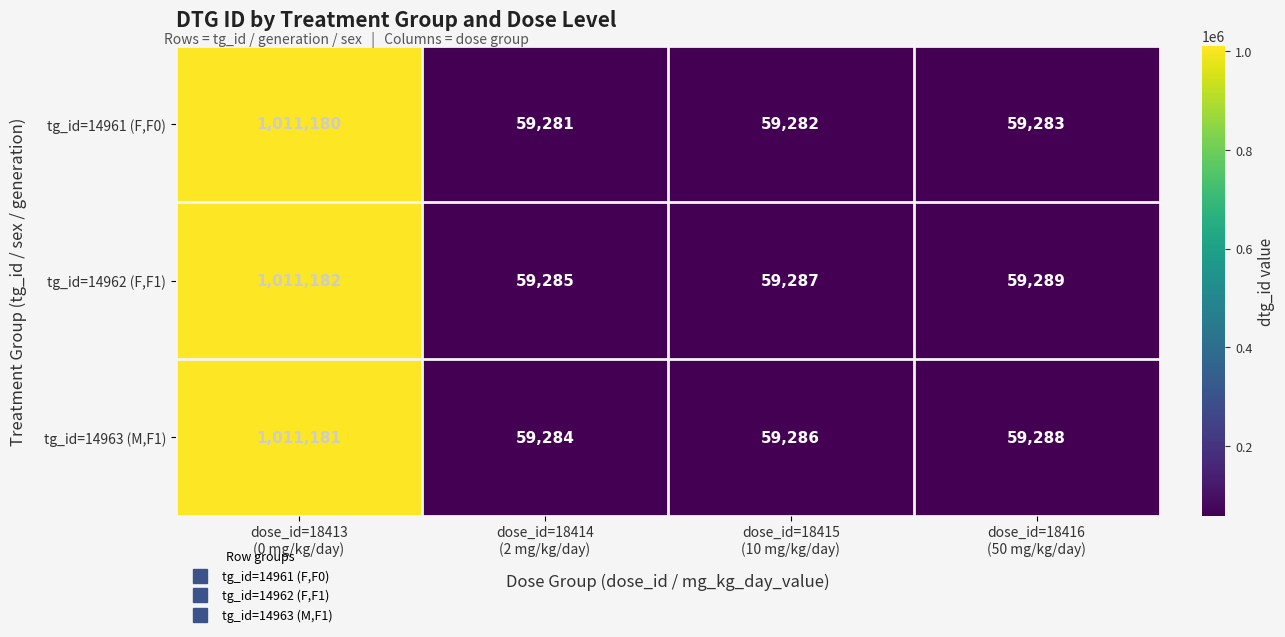

List the series in order of their overall mean, highest first.

tg_id=14962 (F,F1), tg_id=14963 (M,F1), tg_id=14961 (F,F0)